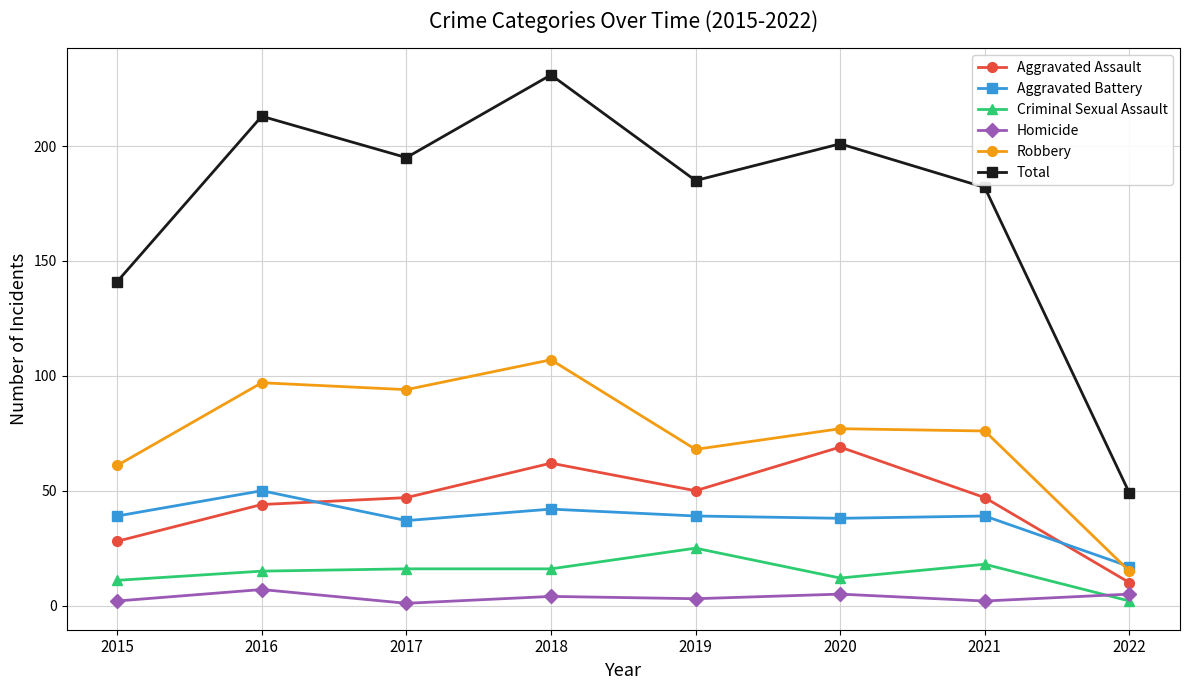

Between 2016 and 2019, which series saw the biggest shift?

Robbery